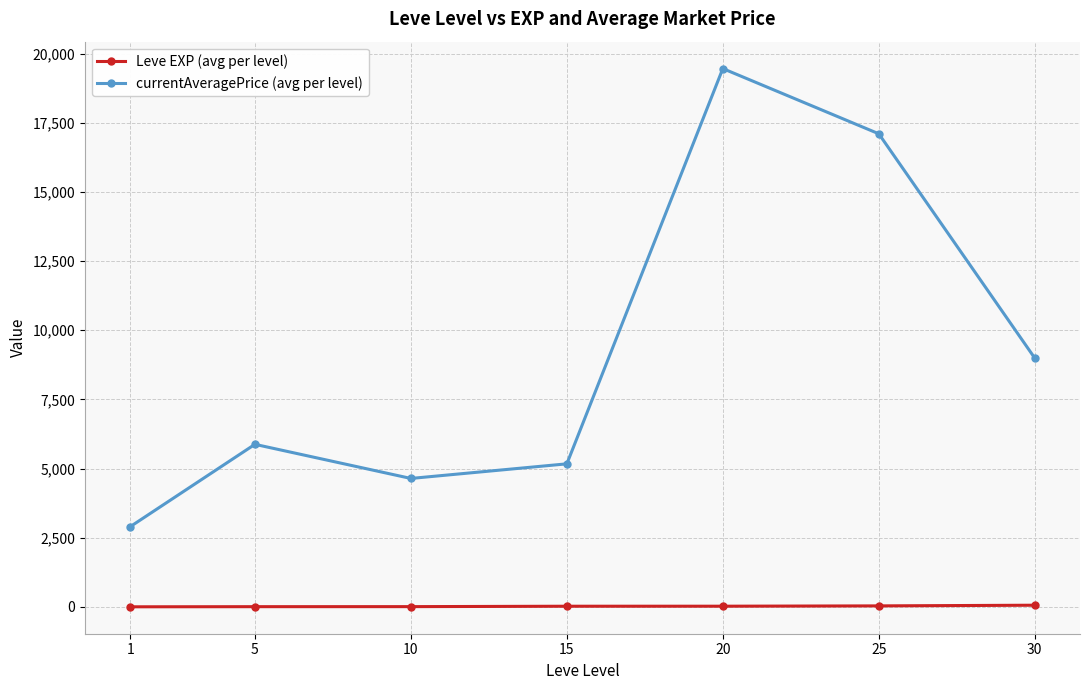

Which series has the largest total across all categories?

currentAveragePrice (avg per level)